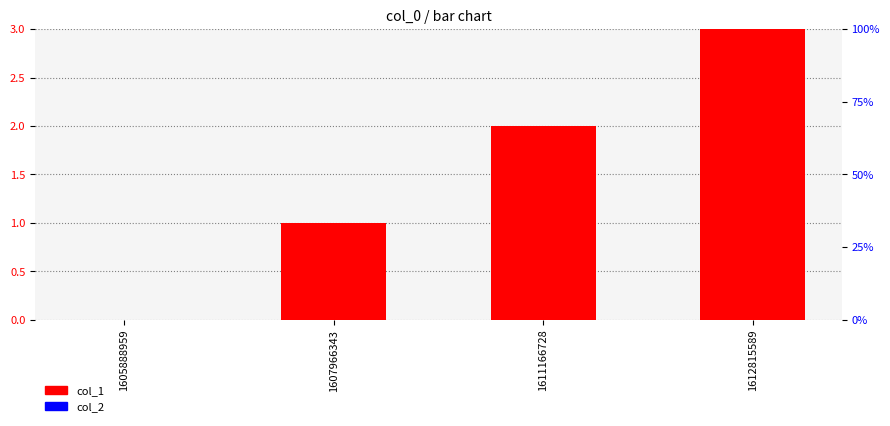

Which category has the lowest value in the col_1 series?

1605888959